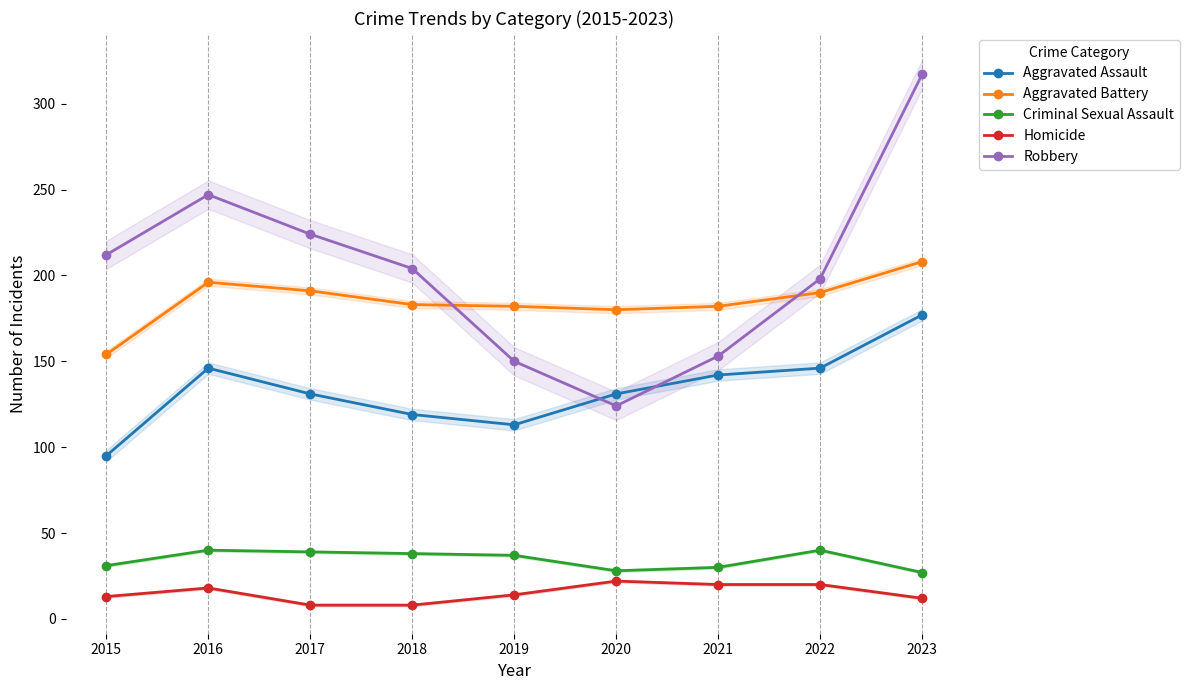

Where is Aggravated Assault nearest to the value 136?

2017